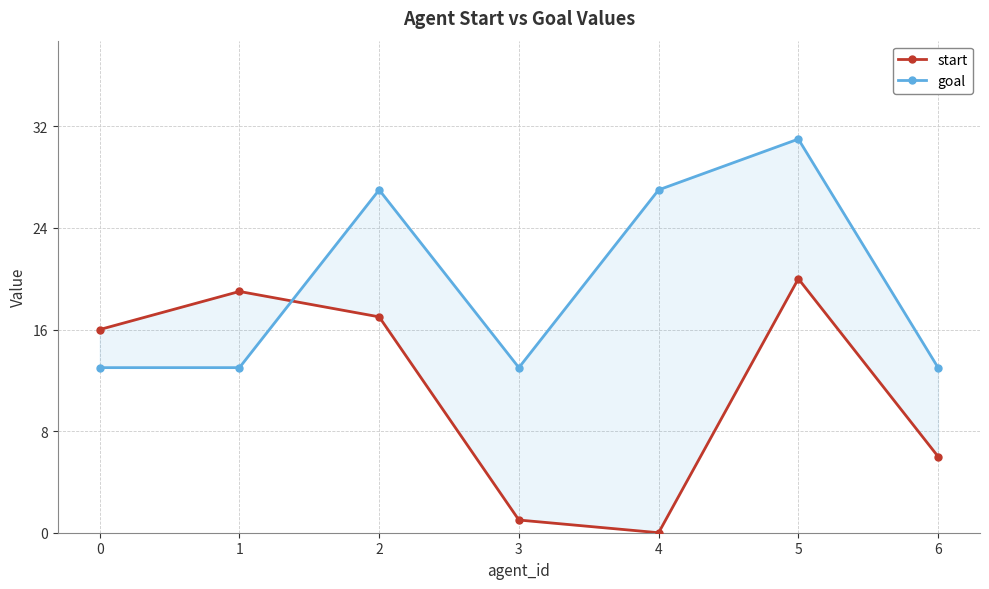

Where is start nearest to the value 10?

6